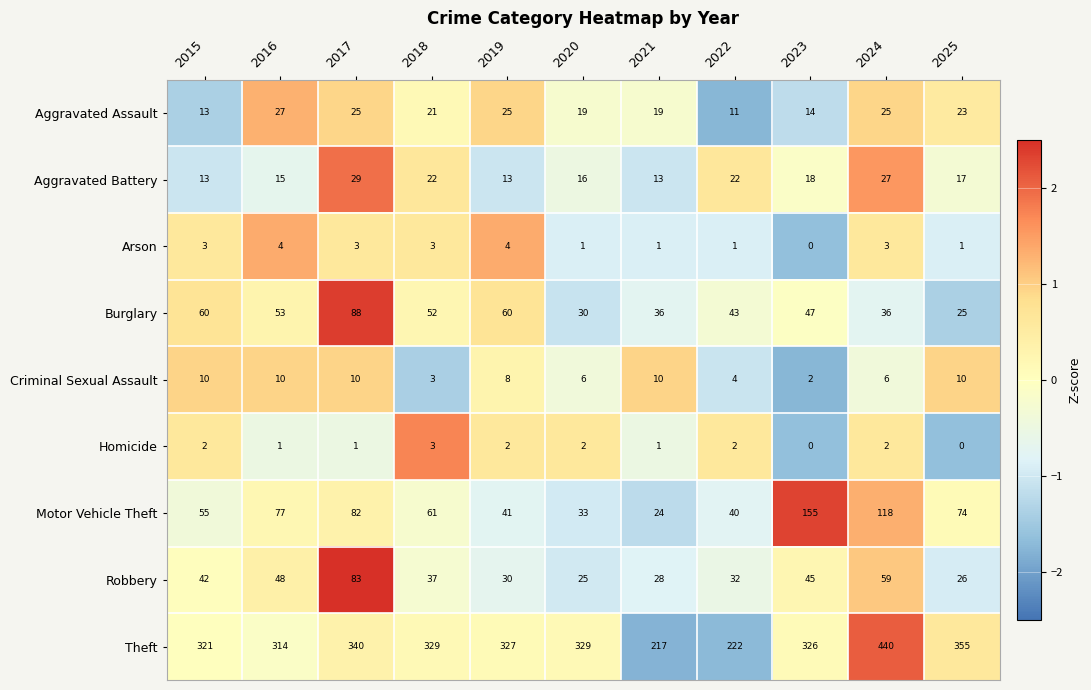

Which series has the largest total across all categories?

Theft